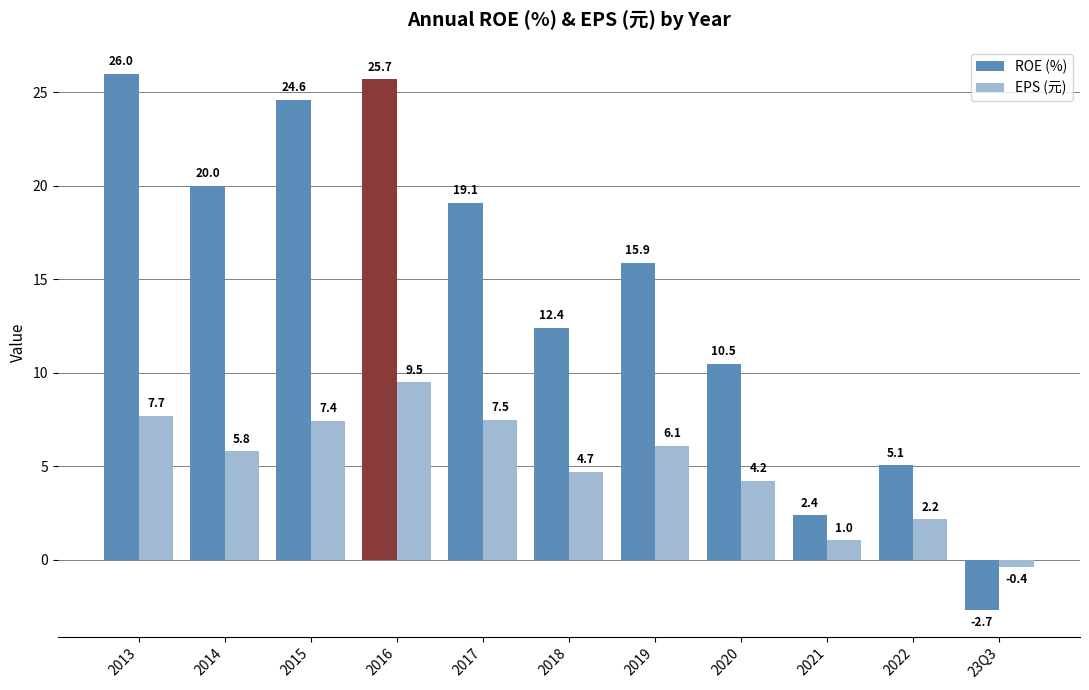

Is it true that EPS (元) equals 1.0 at 2021?

True